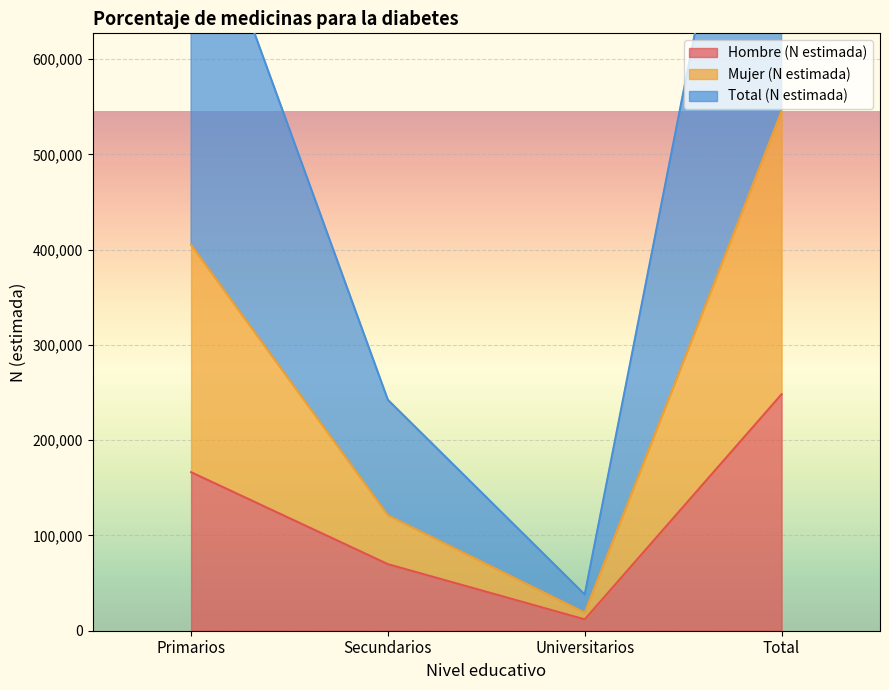

Rank the series by their maximum value, from highest to lowest.

Total (N estimada), Mujer (N estimada), Hombre (N estimada)